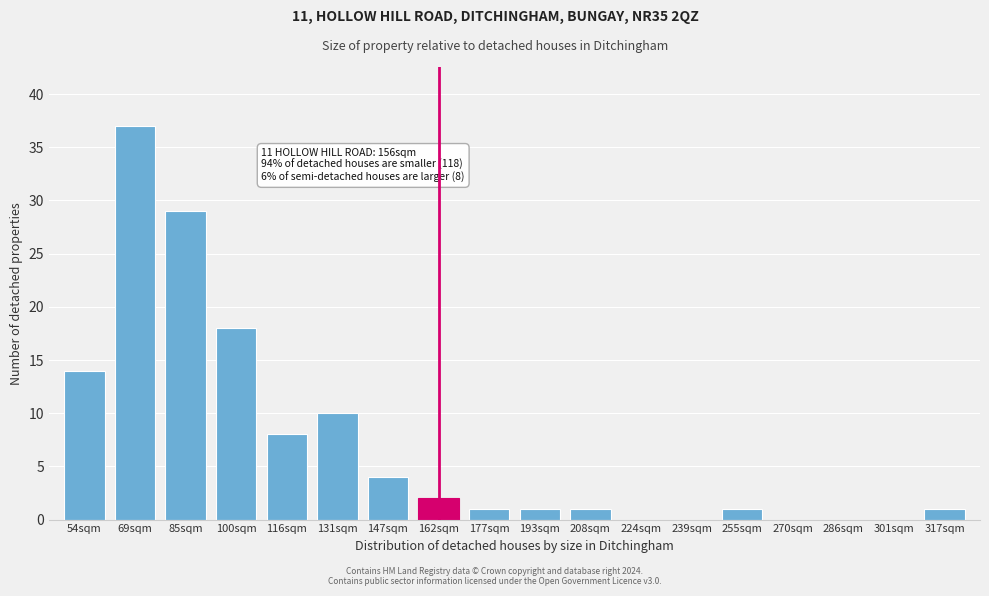

Reading left to right, what are all the values shown in this chart?

54sqm=14	69sqm=37	85sqm=29	100sqm=18	116sqm=8	131sqm=10	147sqm=4	162sqm=2	177sqm=1	193sqm=1	208sqm=1	224sqm=0	239sqm=0	255sqm=1	270sqm=0	286sqm=0	301sqm=0	317sqm=1